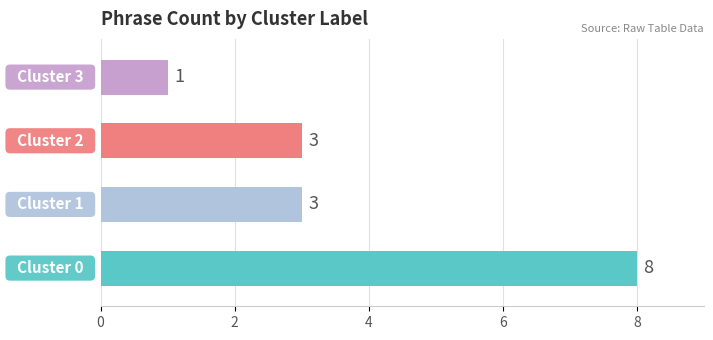

What is the greatest value displayed?

8